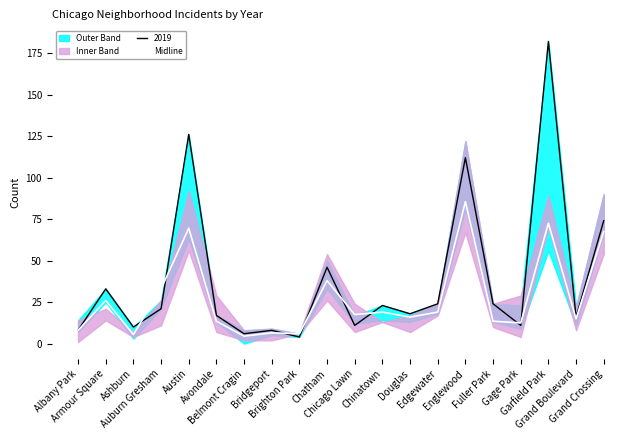

What is the value of the 3rd point from the left?

5.5